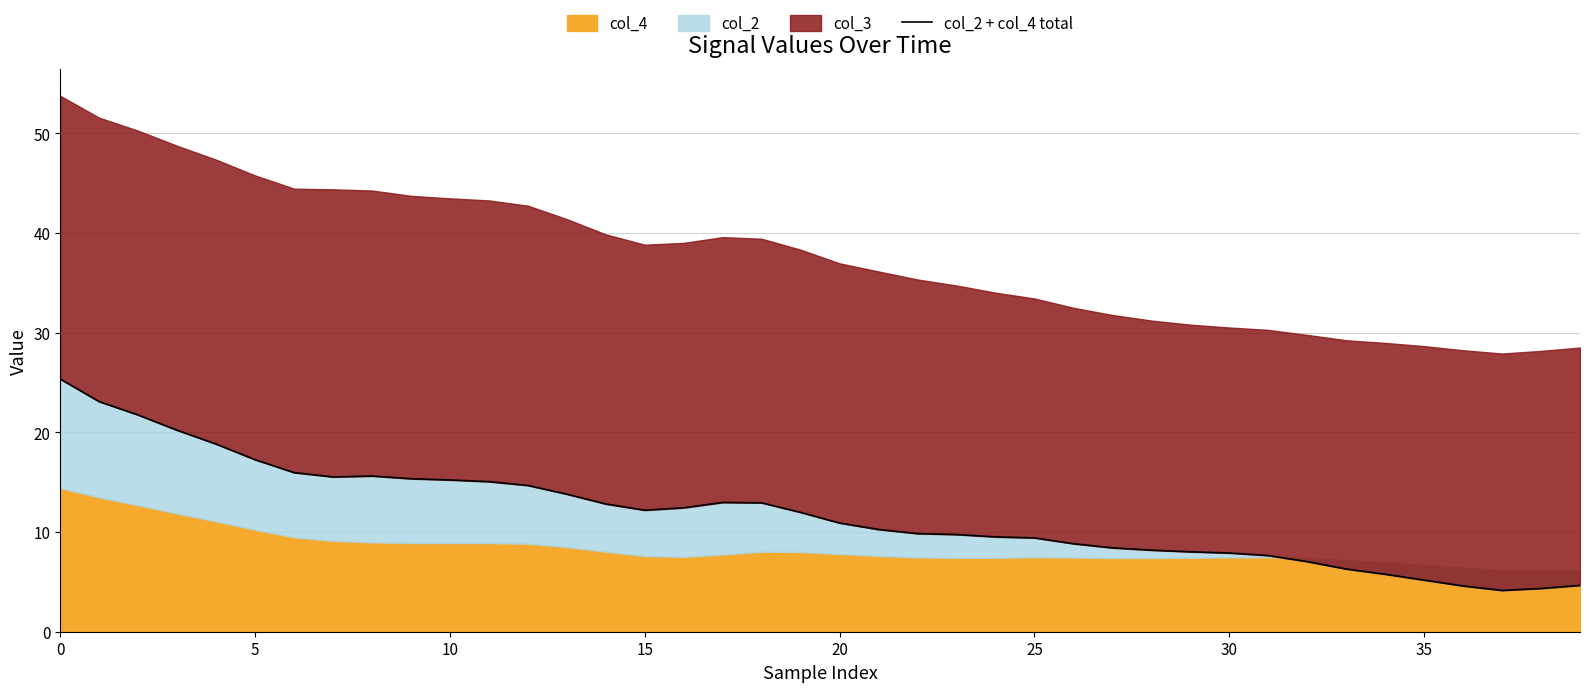

How many lines are shown in the chart?

1